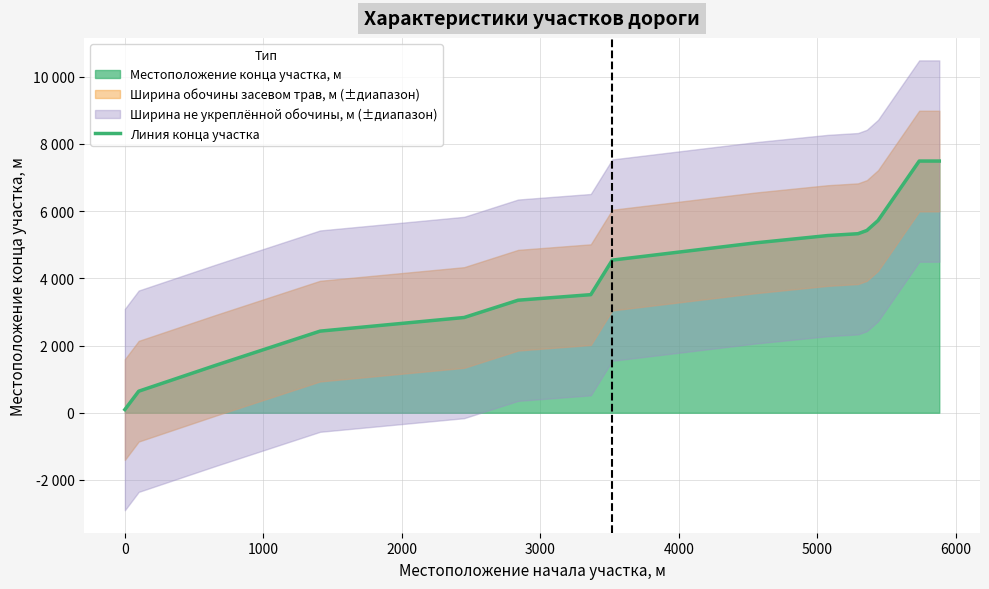

What is the smallest value displayed?

95